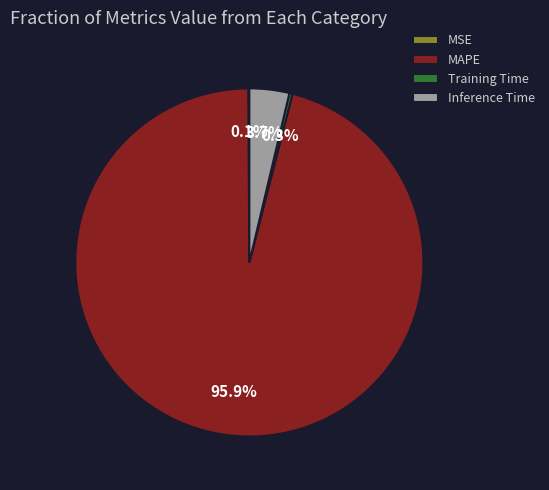

To the nearest percent, what percentage of the pie is Inference Time?

4%